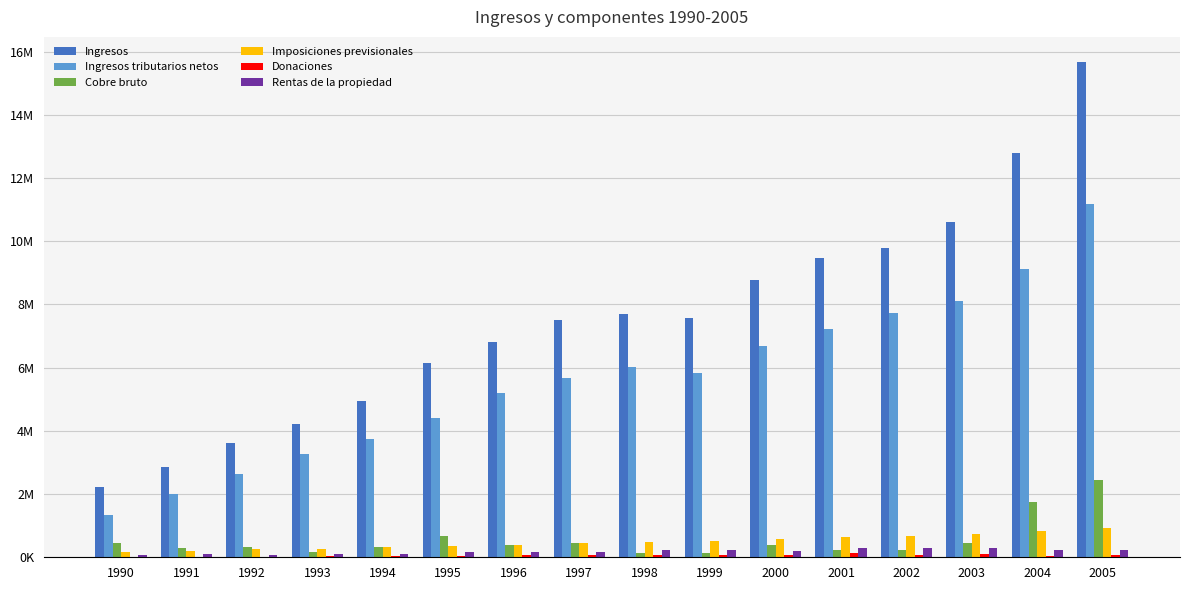

Does the chart contain stacked bars?

No